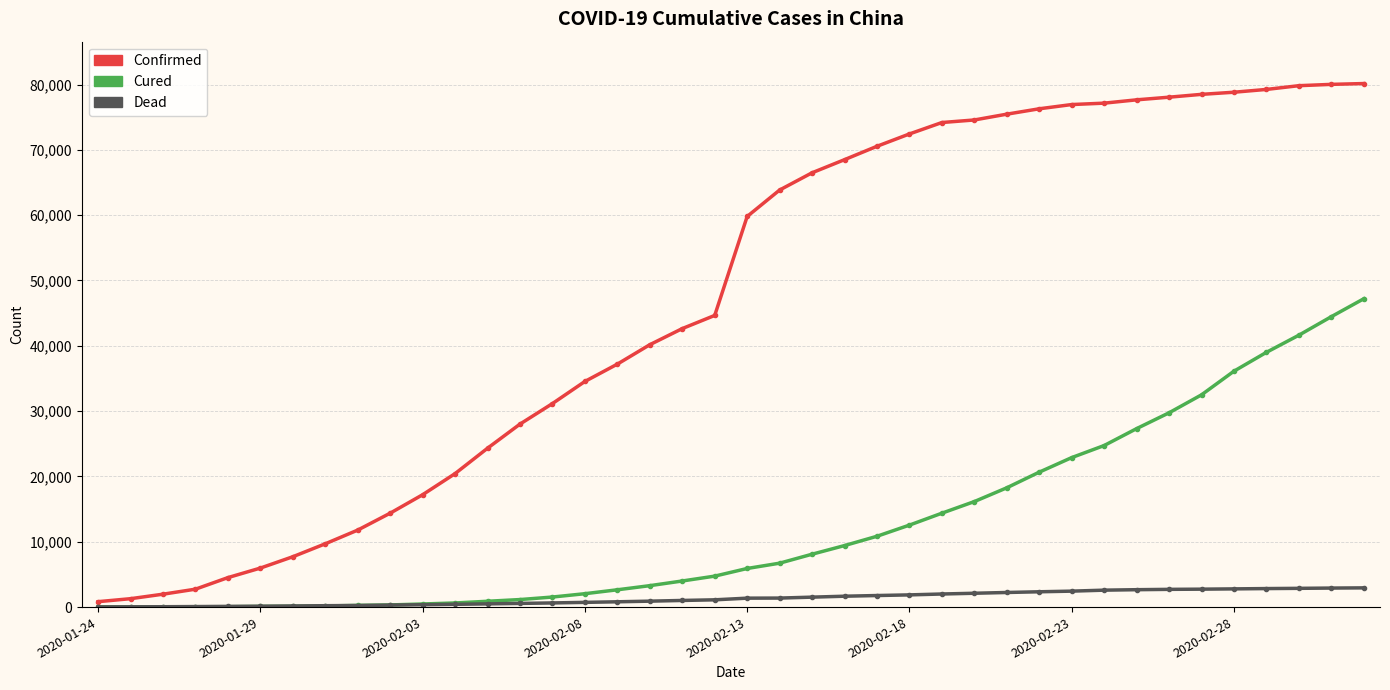

What is the maximum value shown in the chart?

80151